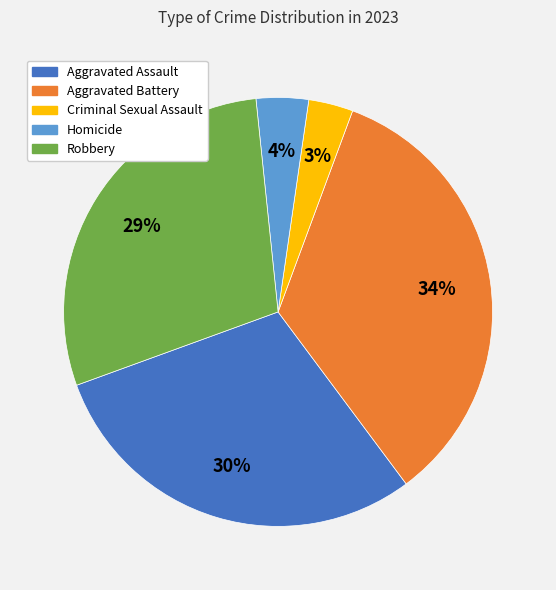

What is the smallest slice in the pie chart?

Criminal Sexual Assault